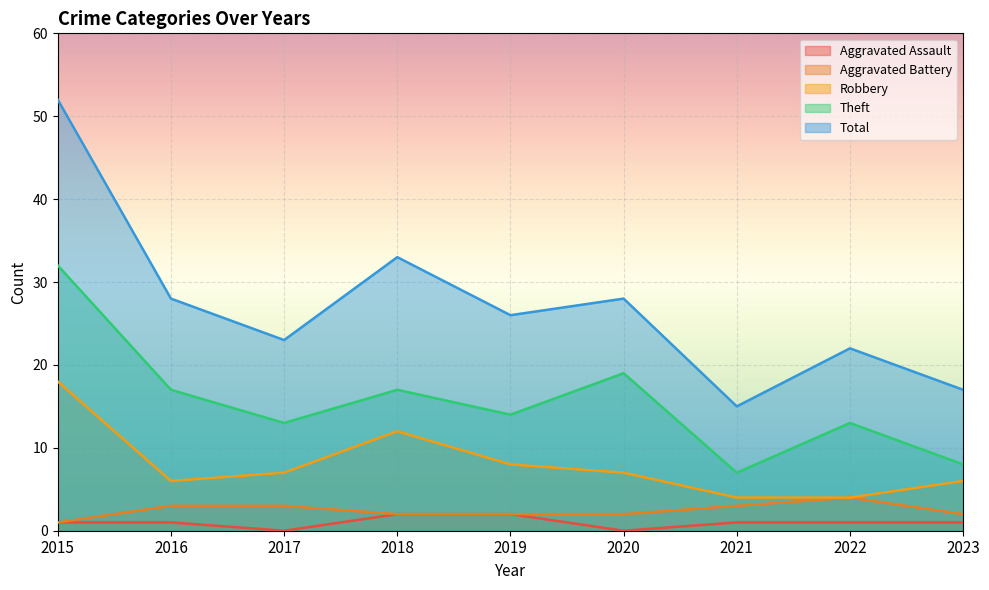

The Aggravated Battery series shows 3 at 2018. True or false?

False